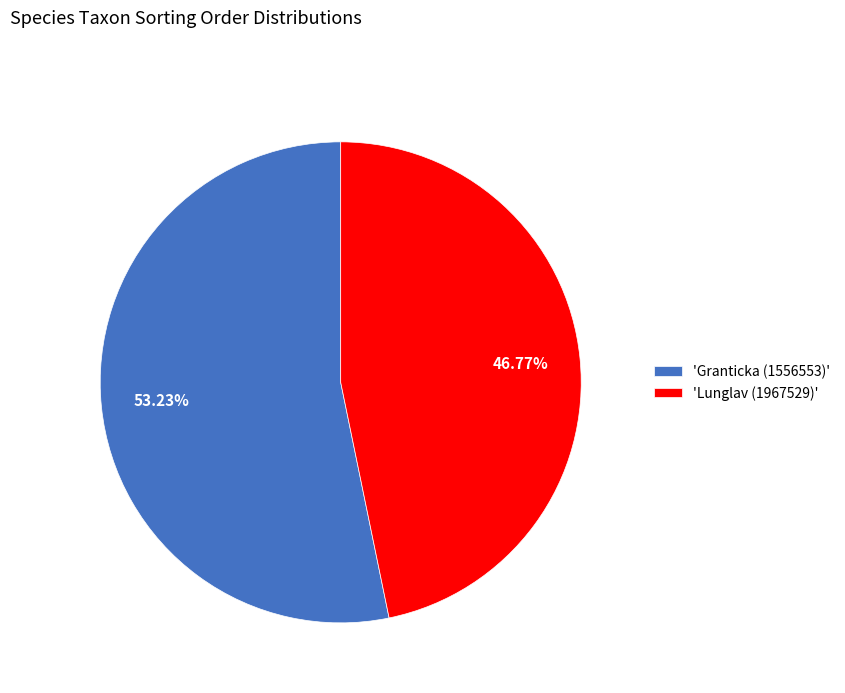

To the nearest percent, what is the difference between the largest and smallest slice percentages?

6%